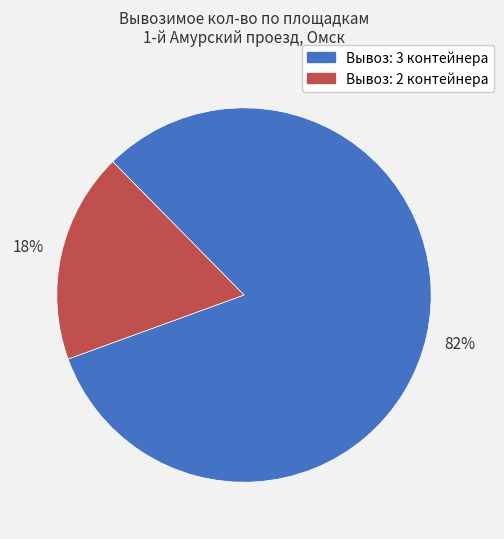

Count the number of slices in the pie.

2